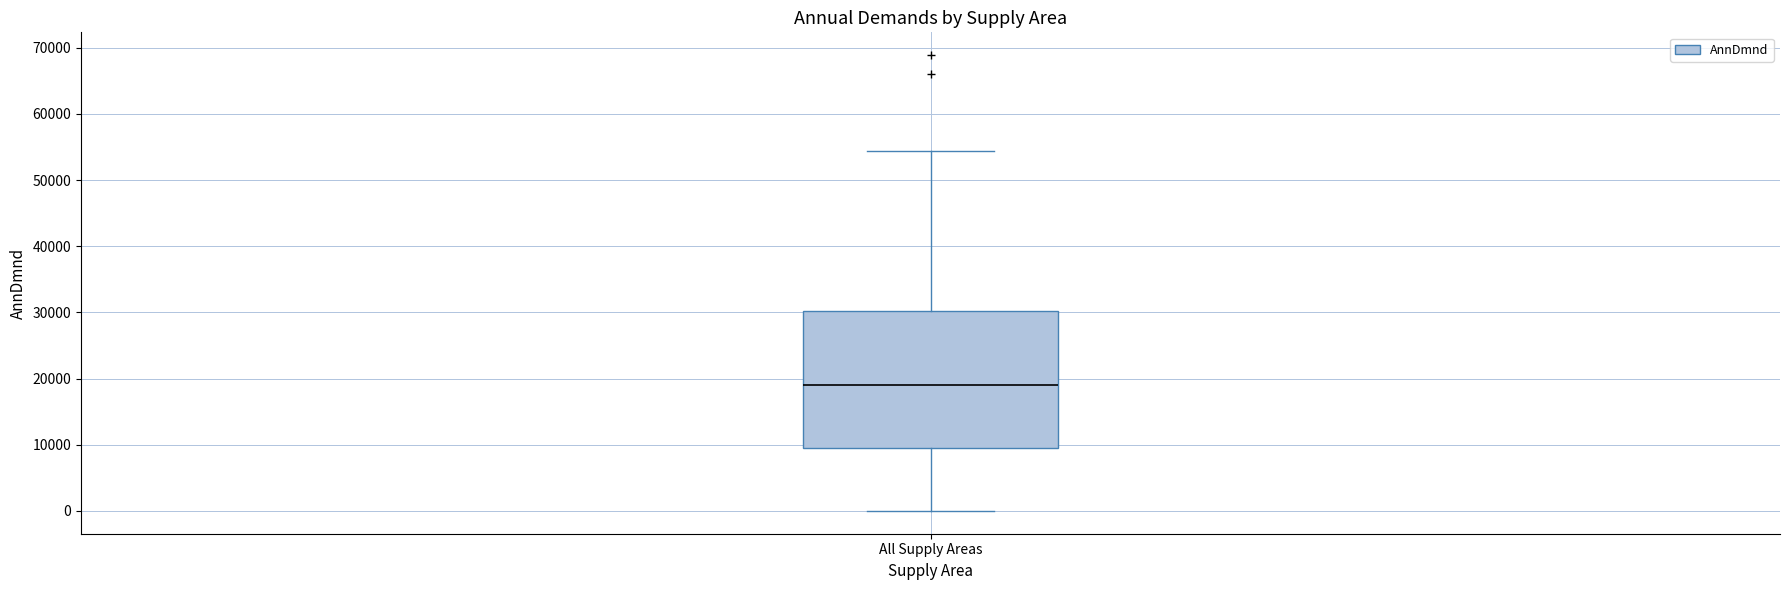

Where does the median line of the box for All Supply Areas sit on the y-axis? The values are not printed on the chart, so give them approximately, as read against the axis.

19000